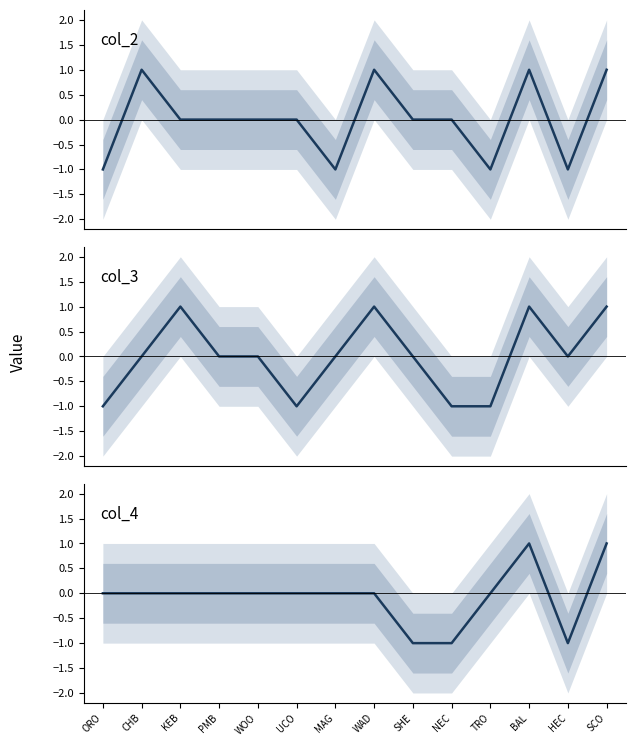

Which series has the largest range (max minus min)?

col_2